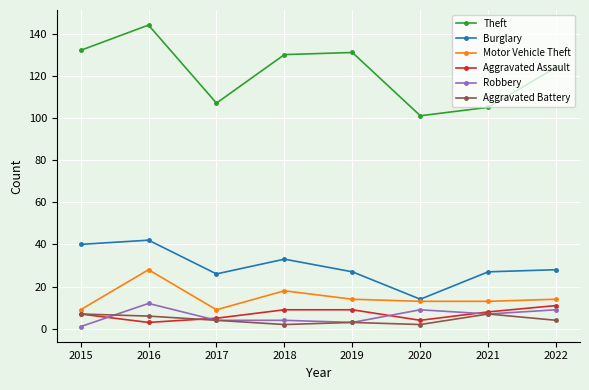

Reading left to right, extract all data points from this chart.

Theft: 132	144	107	130	131	101	105	124
Burglary: 40	42	26	33	27	14	27	28
Motor Vehicle Theft: 9	28	9	18	14	13	13	14
Aggravated Assault: 7	3	5	9	9	4	8	11
Robbery: 1	12	4	4	3	9	7	9
Aggravated Battery: 7	6	4	2	3	2	7	4